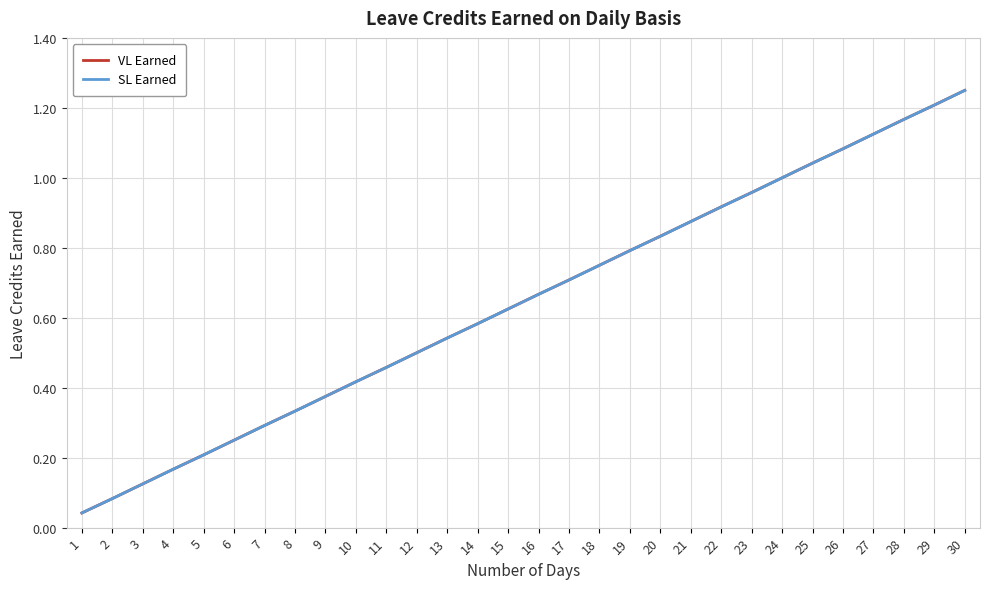

Does the chart have visible grid lines?

Yes